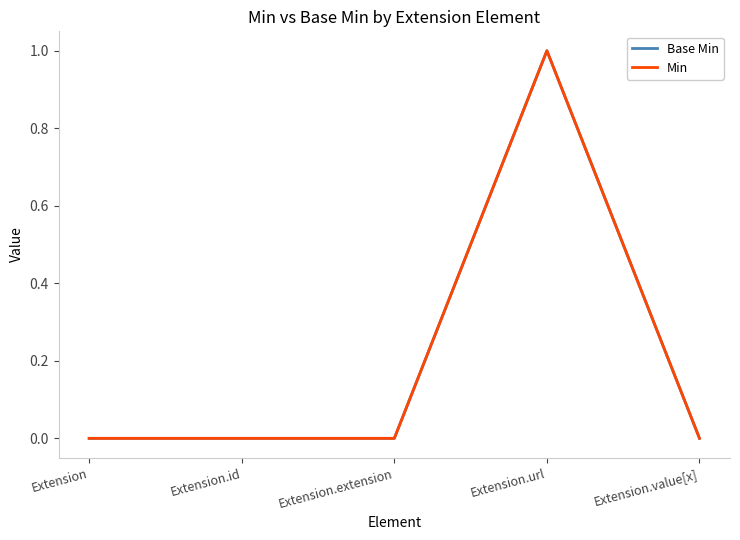

Does the chart display data point markers on the line(s)?

No